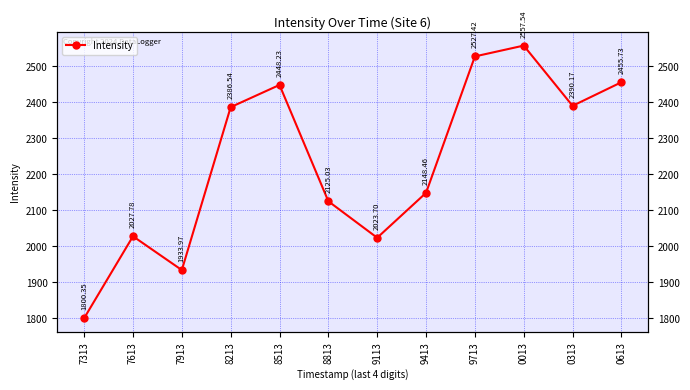

Reading right to left, extract all data points from this chart.

2455.7	2390.2	2557.5	2527.4	2148.5	2023.7	2125.0	2448.2	2386.5	1934.0	2027.8	1800.3